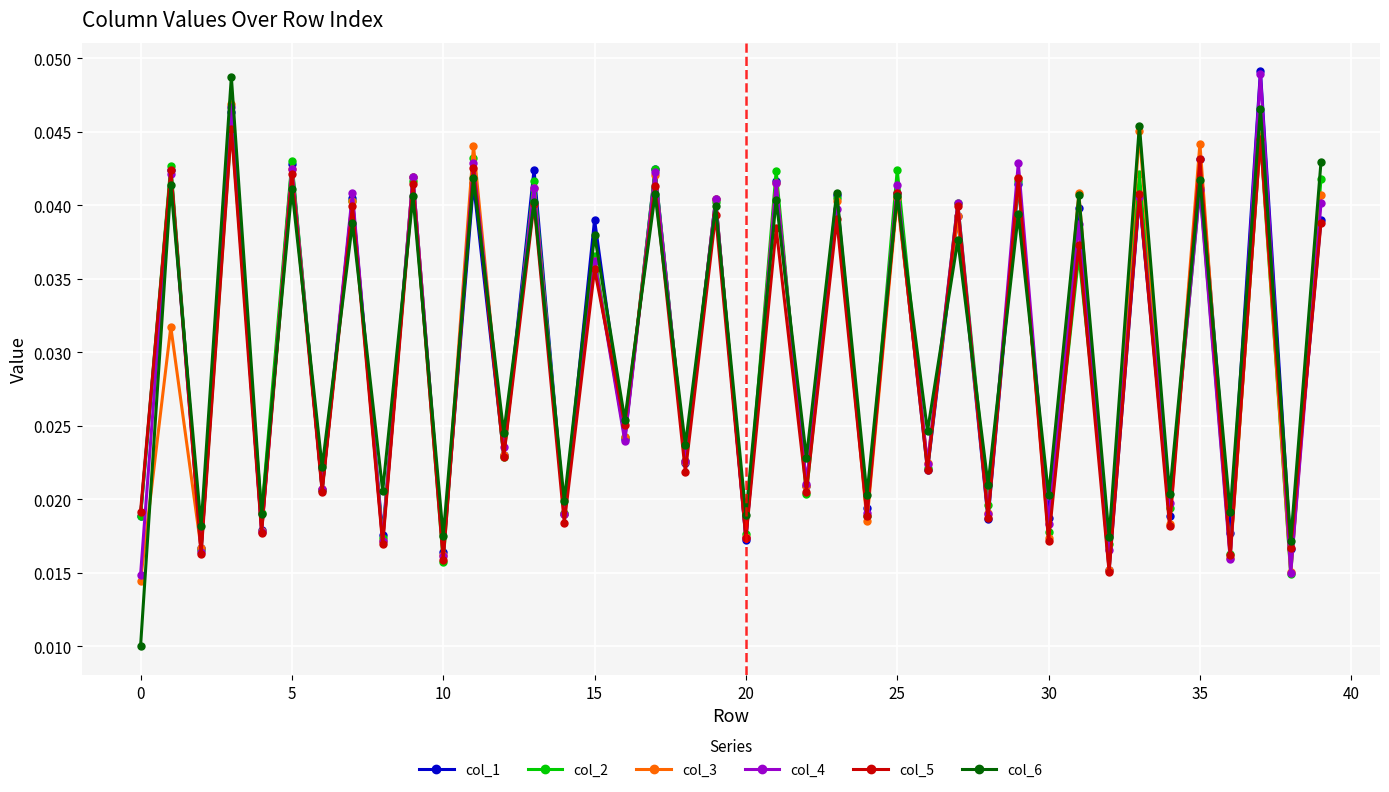

What are all the series names shown in the legend?

col_1, col_2, col_3, col_4, col_5, col_6